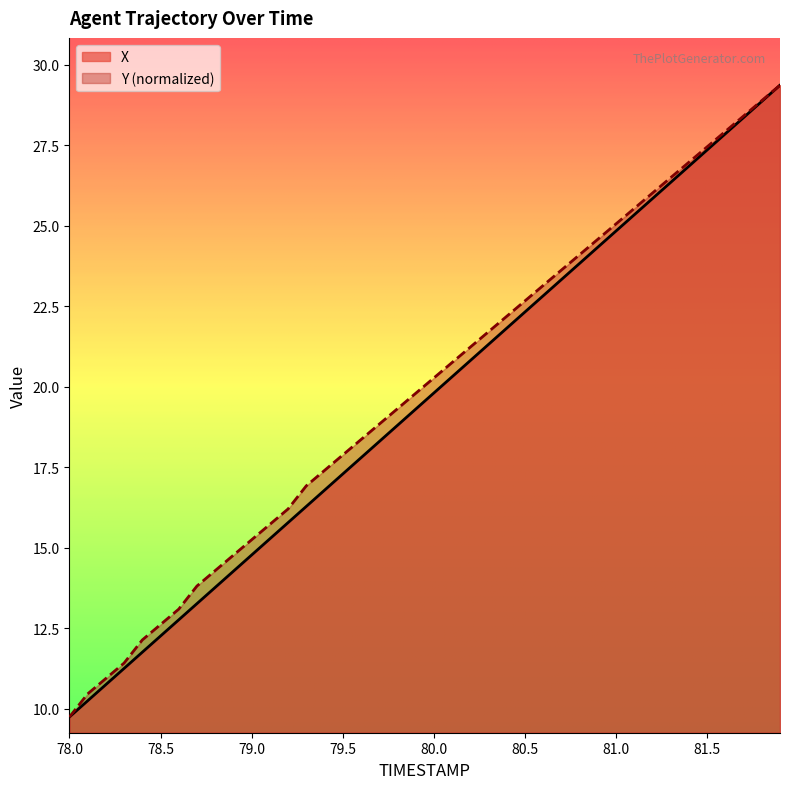

What position from the right is 80.7?

13